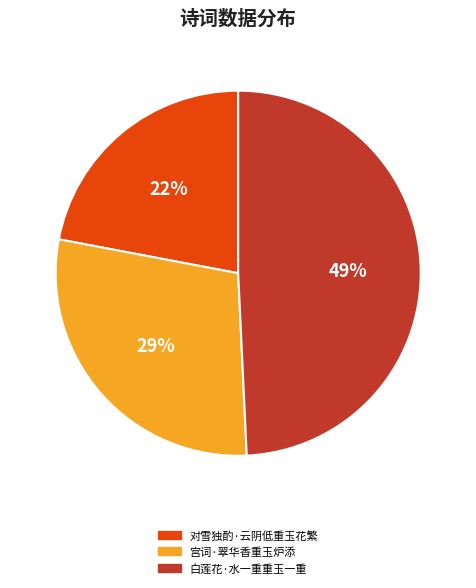

Which category has the smallest portion of the pie?

对雪独酌·云阴低重玉花繁